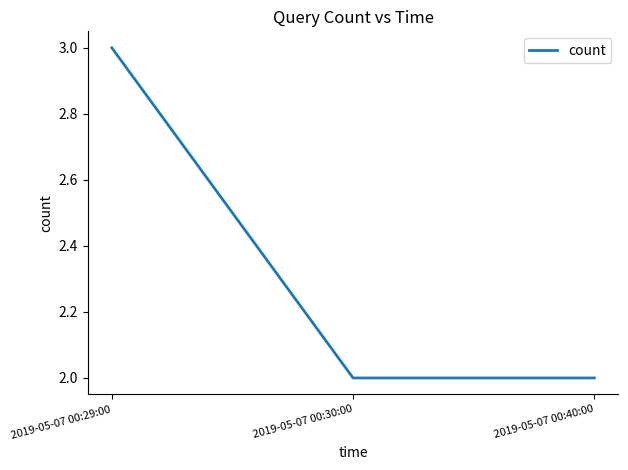

Reading right to left, list all the values displayed in this chart.

2019-05-07 00:40:00=2	2019-05-07 00:30:00=2	2019-05-07 00:29:00=3